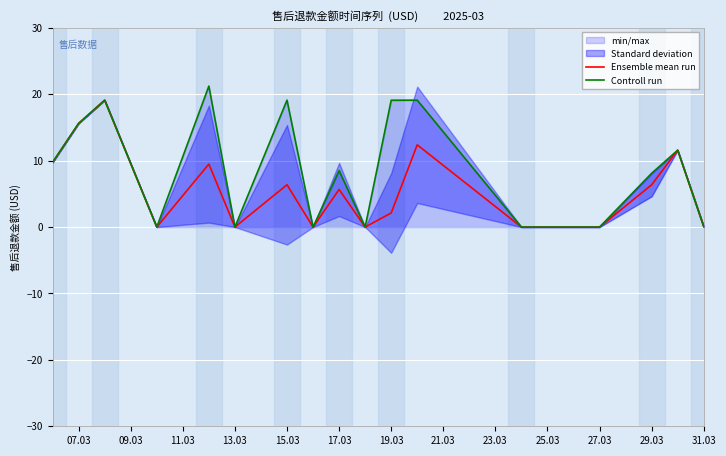

In Controll run, how many points are lower than both neighbors (excluding endpoints)?

4